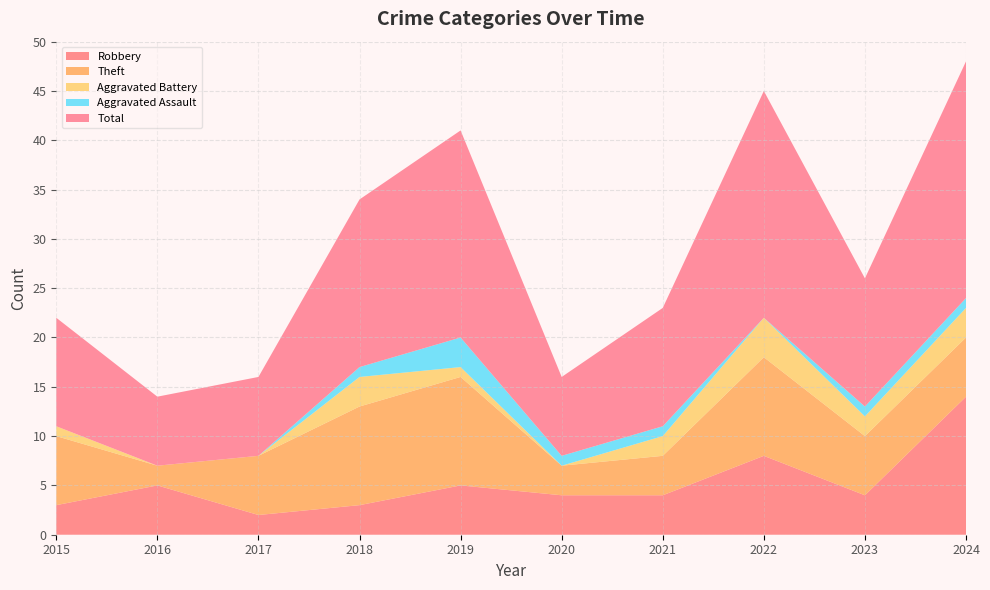

Reading right to left, transcribe all the data shown in this chart.

Robbery: 14	4	8	4	4	5	3	2	5	3
Theft: 6	6	10	4	3	11	10	6	2	7
Aggravated Battery: 3	2	4	2	0	1	3	0	0	1
Aggravated Assault: 1	1	0	1	1	3	1	0	0	0
Total: 24	13	23	12	8	21	17	8	7	11